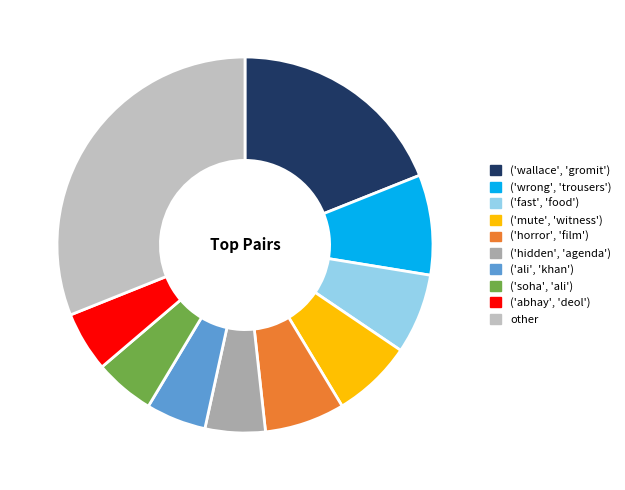

To the nearest percent, what portion does ('mute', 'witness') represent?

7%